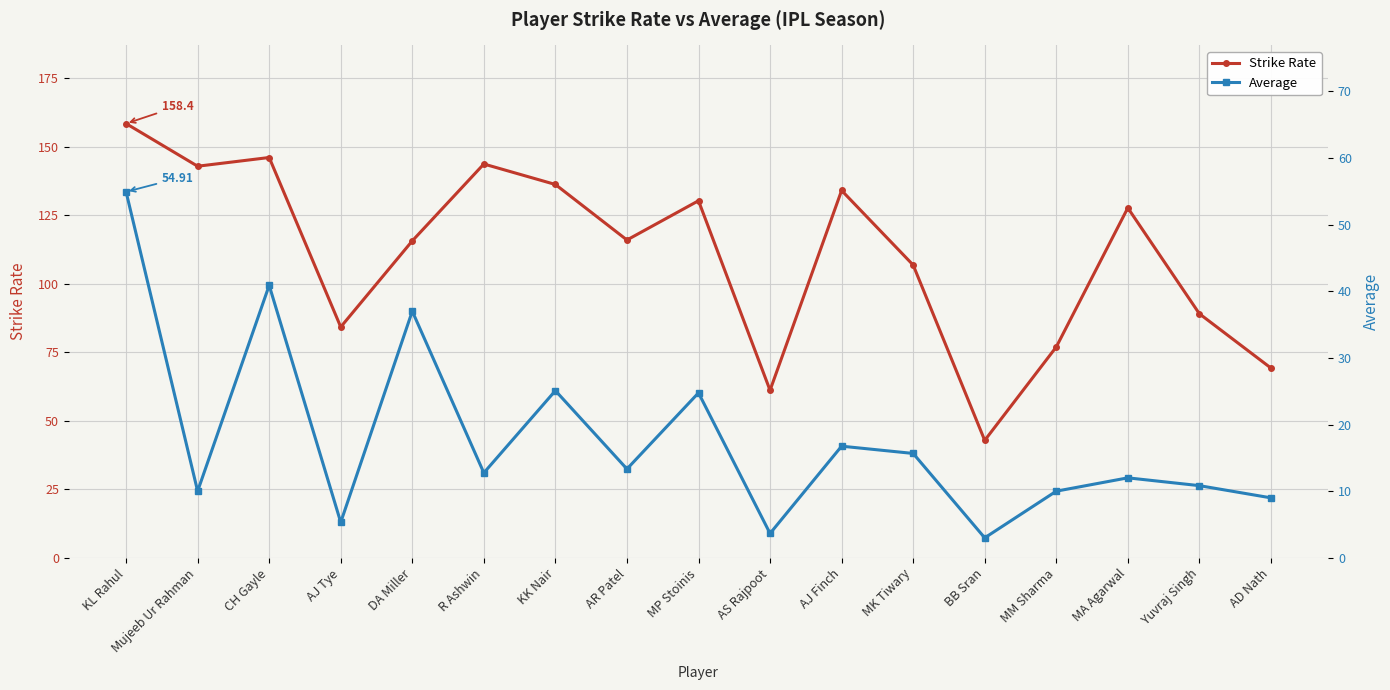

What is the spread (max minus min) of values at MP Stoinis?

105.5